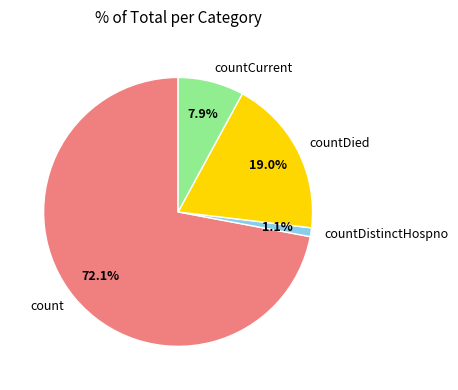

To the nearest percent, what percentage of the pie is countCurrent?

8%